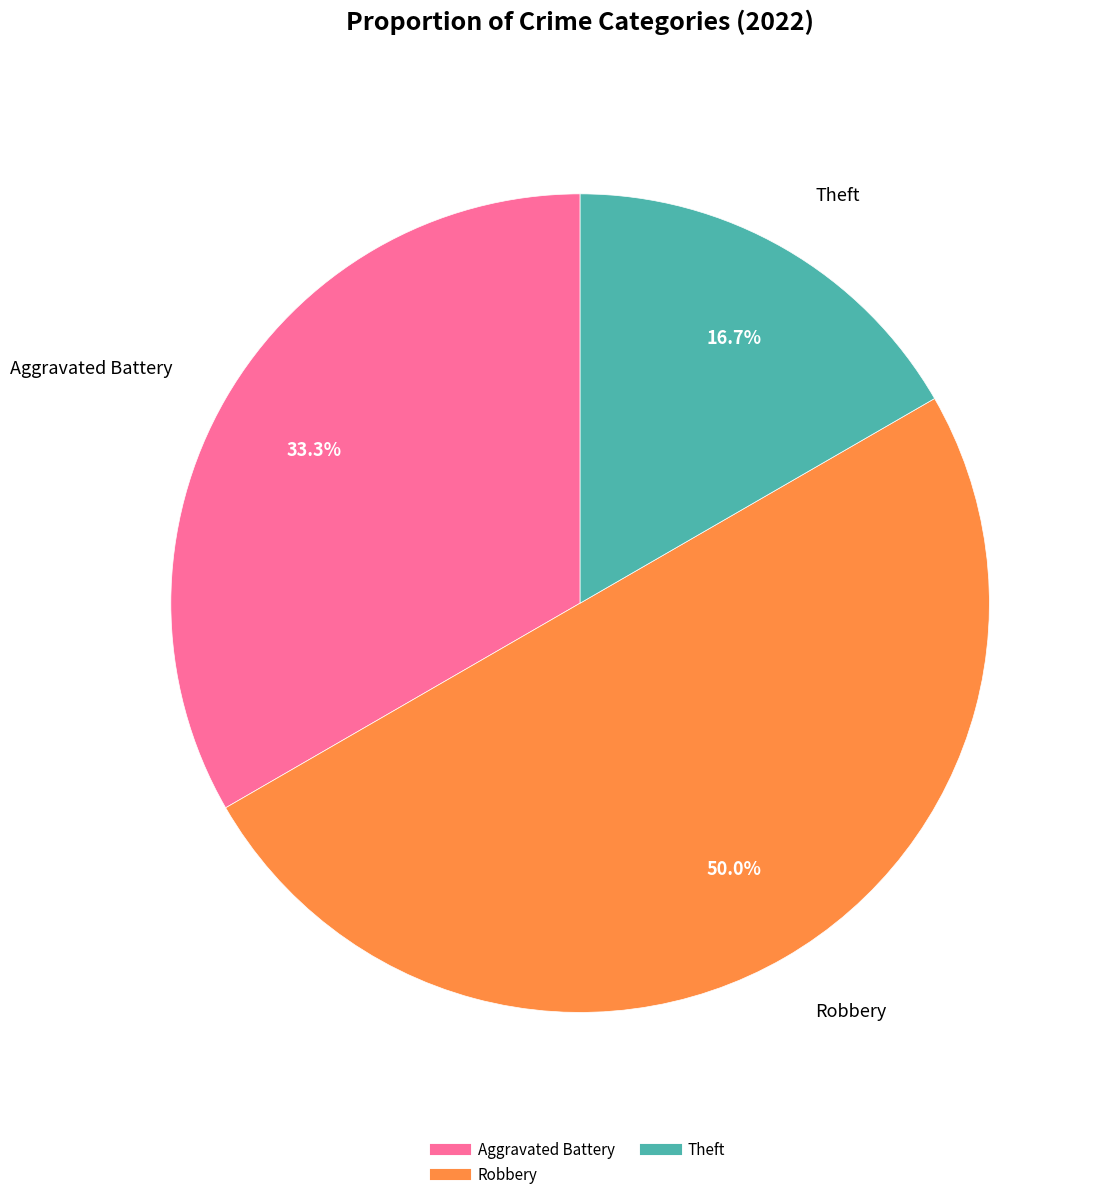

What is the largest slice in the pie chart?

Robbery